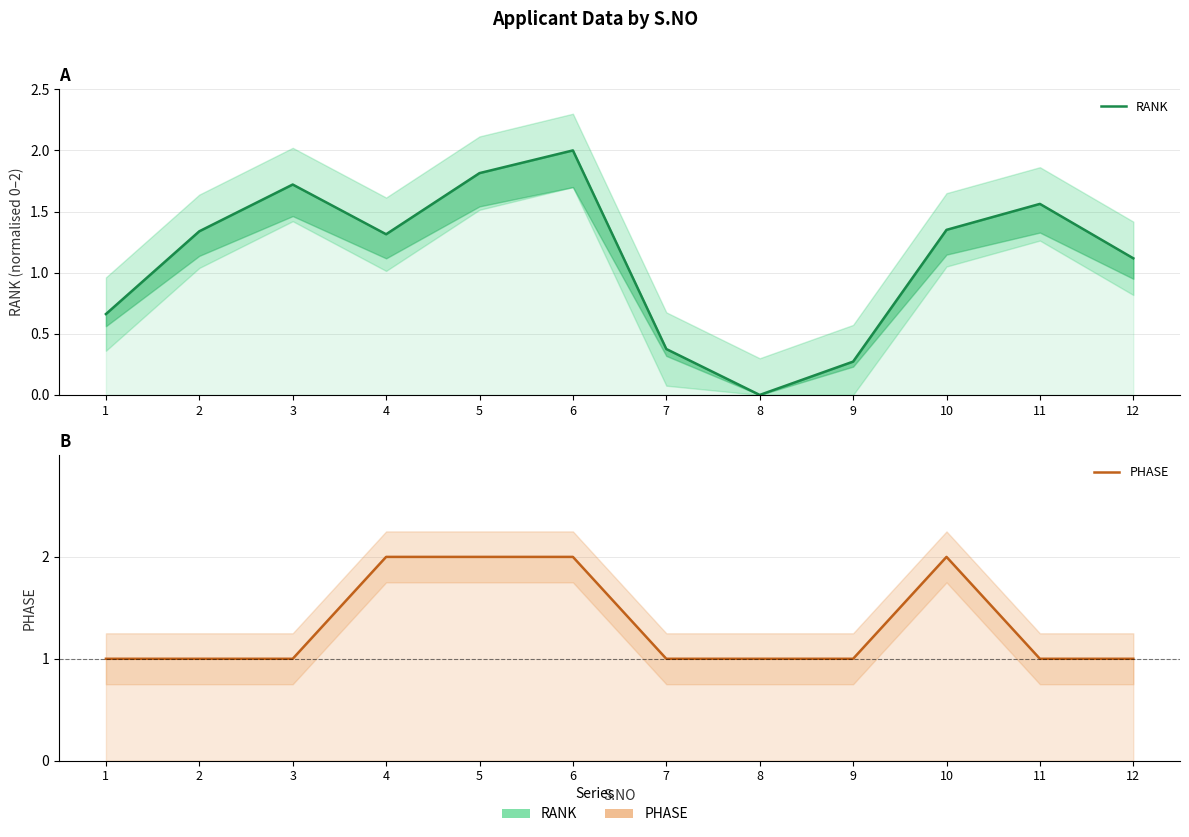

How many data points in PHASE are above 1?

4